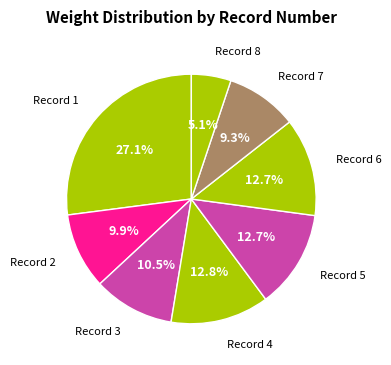

How much of the chart is everything except Record 6?

87.3%